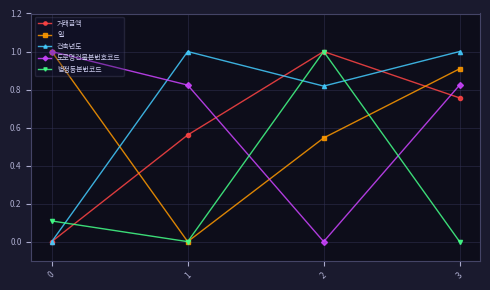

Does the chart have visible grid lines?

Yes